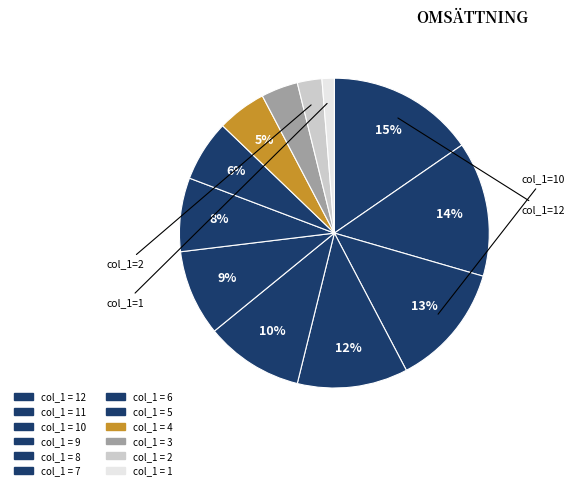

What is the largest slice in the pie chart?

12